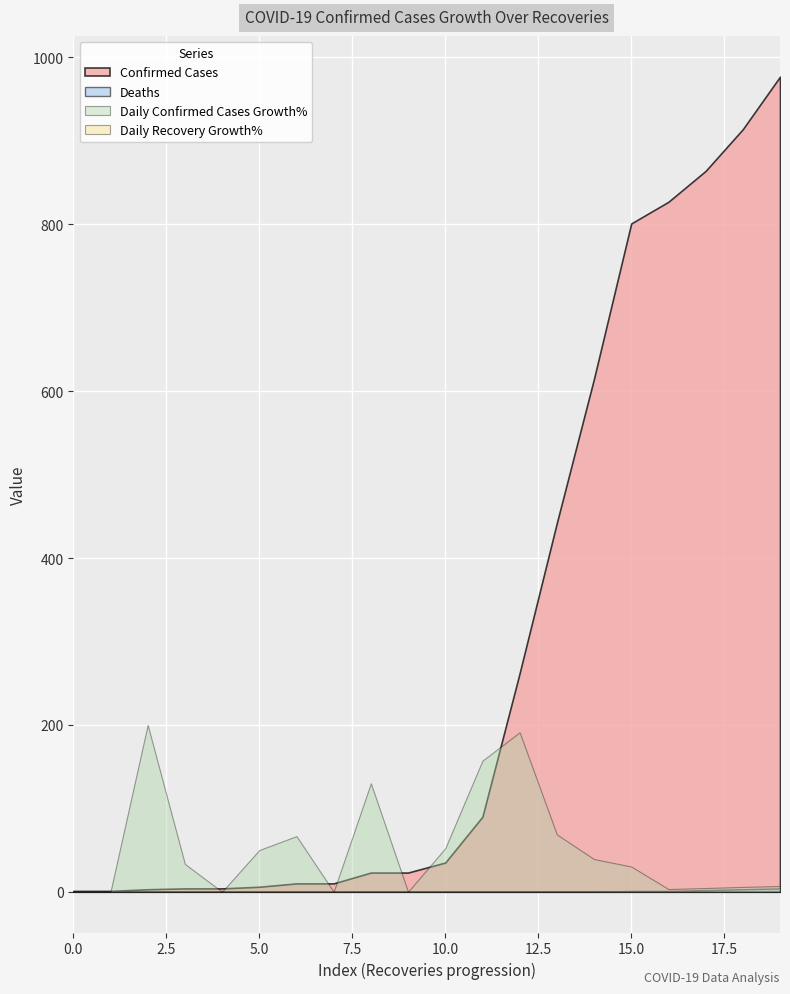

Reading left to right, extract all data points from this chart.

Confirmed Cases: 1.0	1.0	3.0	4.0	4.0	6.0	10.0	10.0	23.0	23.0	35.0	90.0	262.0	442.0	615.0	801.0	827.0	864.0	914.0	977.0
Deaths: 0.0	0.0	0.0	0.0	0.0	0.0	0.0	0.0	0.0	0.0	0.0	0.0	0.0	0.0	0.0	1.0	1.0	2.0	3.0	4.0
Daily Confirmed Cases Growth%: 0.0	0.0	200.0	33.3	0.0	50.0	66.7	0.0	130.0	0.0	52.2	157.1	191.1	68.7	39.1	30.2	3.2	4.5	5.8	6.9
Daily Recovery Growth%: 0.0	0.0	0.0	0.0	0.0	0.0	0.0	0.0	0.0	0.0	0.0	0.0	0.0	0.0	0.0	0.0	0.0	0.0	0.0	0.0